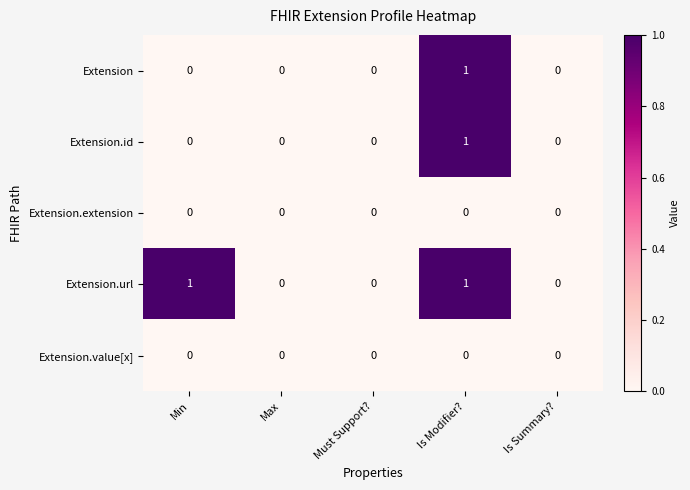

At which label does Extension.id reach its peak?

Is Modifier?